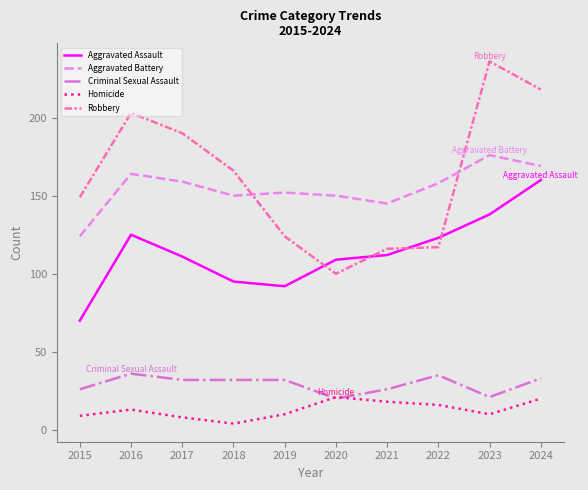

What is the maximum value shown in the chart?

236